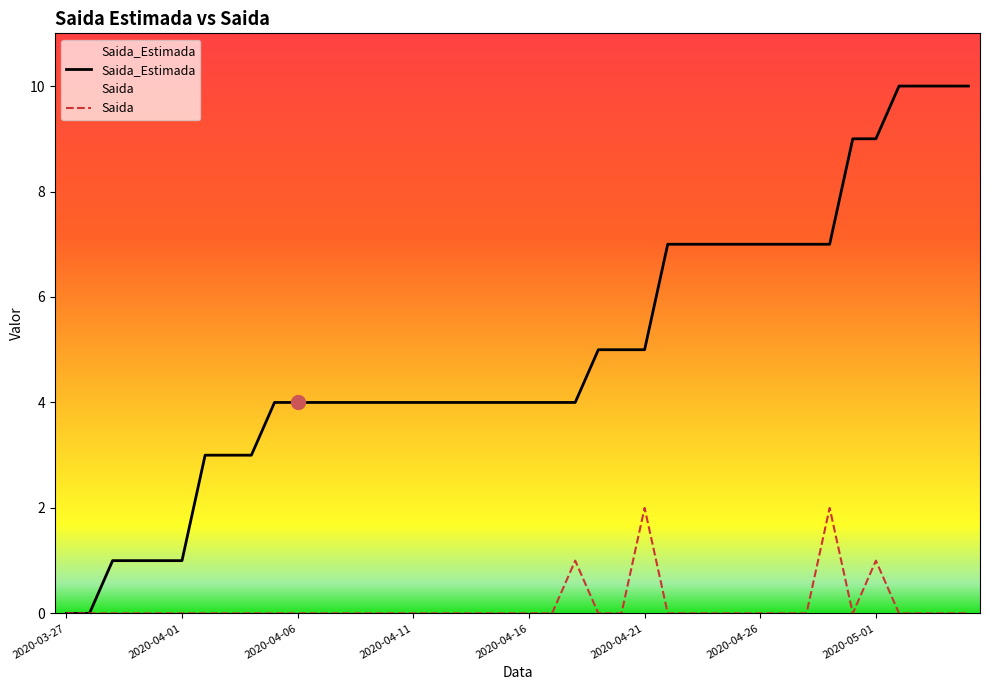

What is the value of the Saida_Estimada point at the 39th from the left?

10